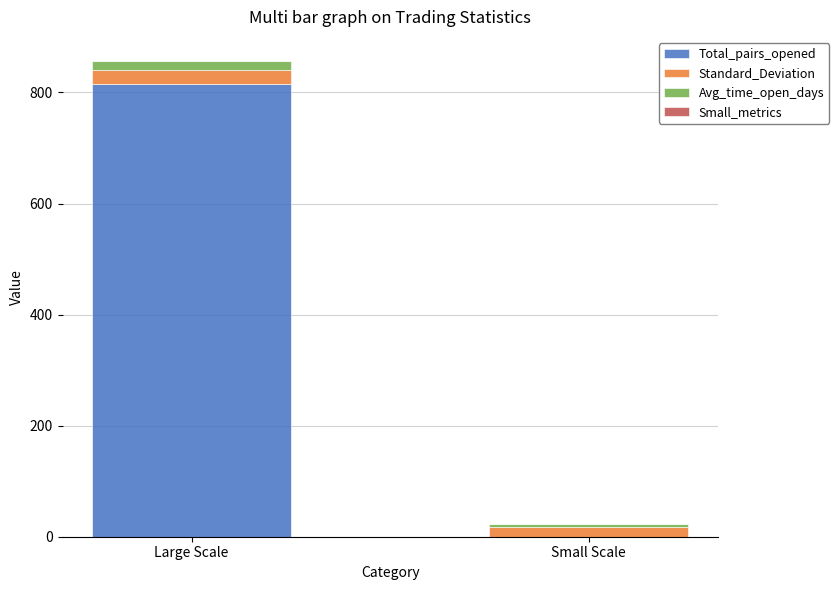

At which category is the sum across all series the highest?

Large Scale